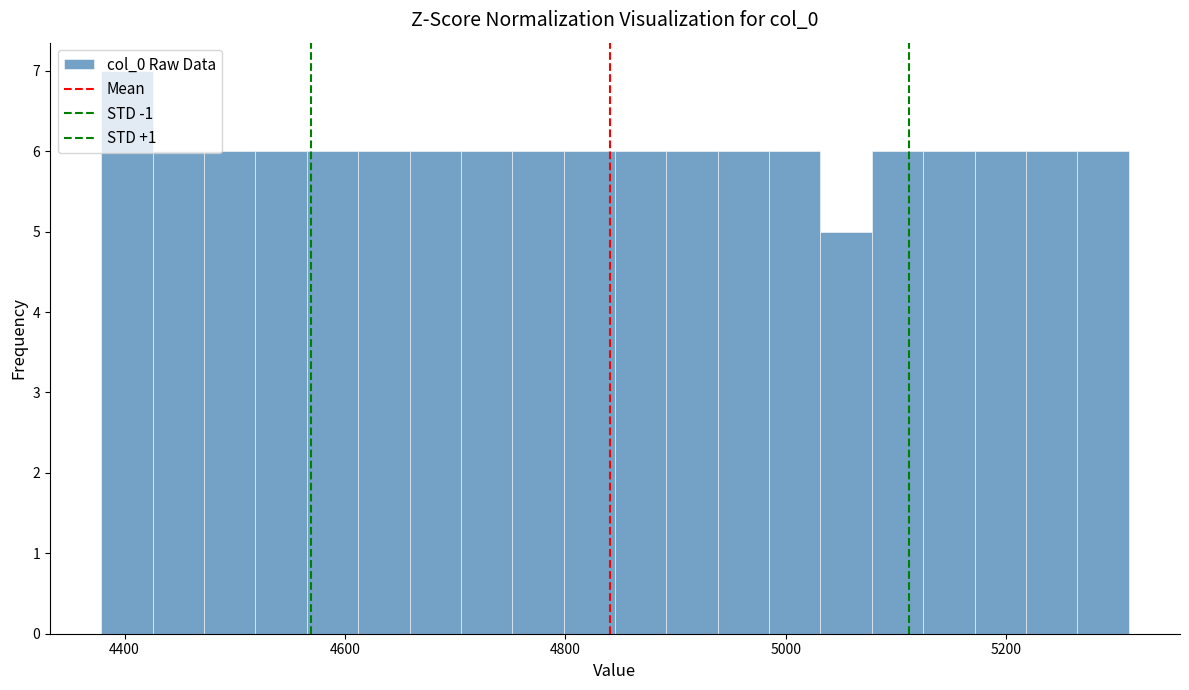

Around what value on the x-axis is the tallest bar? Give the approximate position of its centre, as read against the axis.

4400